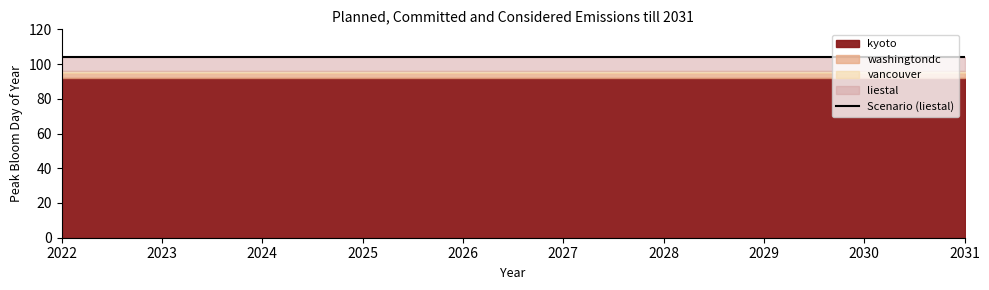

Reading left to right, list all the values displayed in this chart.

kyoto: 92	92	92	92	92	92	92	92	92	92
liestal: 104	104	104	104	104	104	104	104	104	104
washingtondc: 95	95	95	95	95	95	95	95	95	95
vancouver: 96	96	96	96	96	96	96	96	96	96